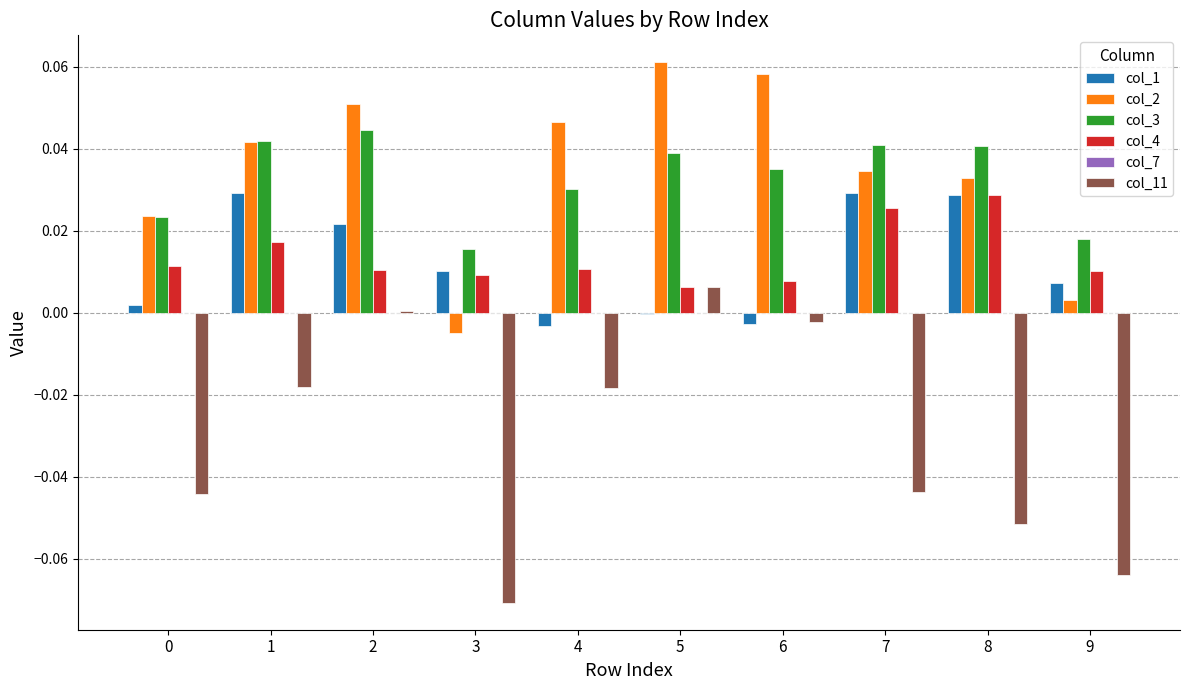

Is the value of col_2 at 6 greater than the value of col_4 at 0?

Yes